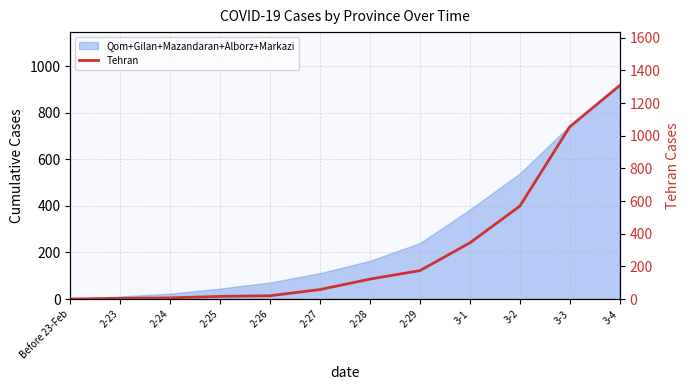

What is the average value?

306